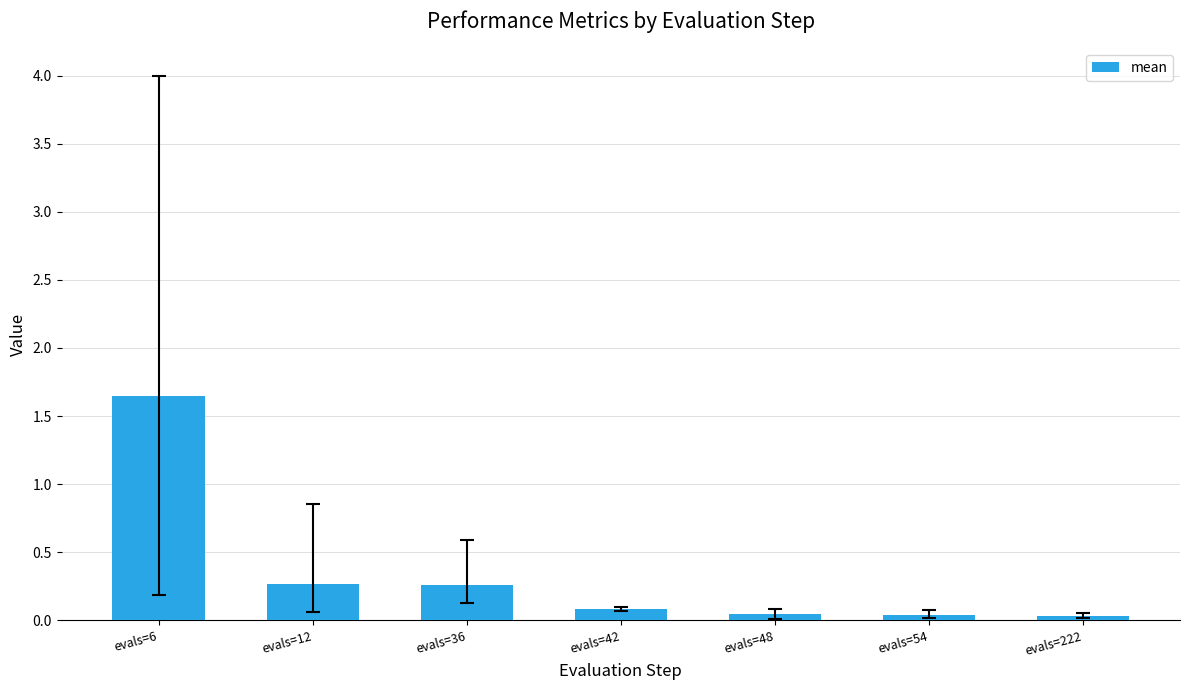

What is the difference between the values at evals=6 and evals=36?

1.4